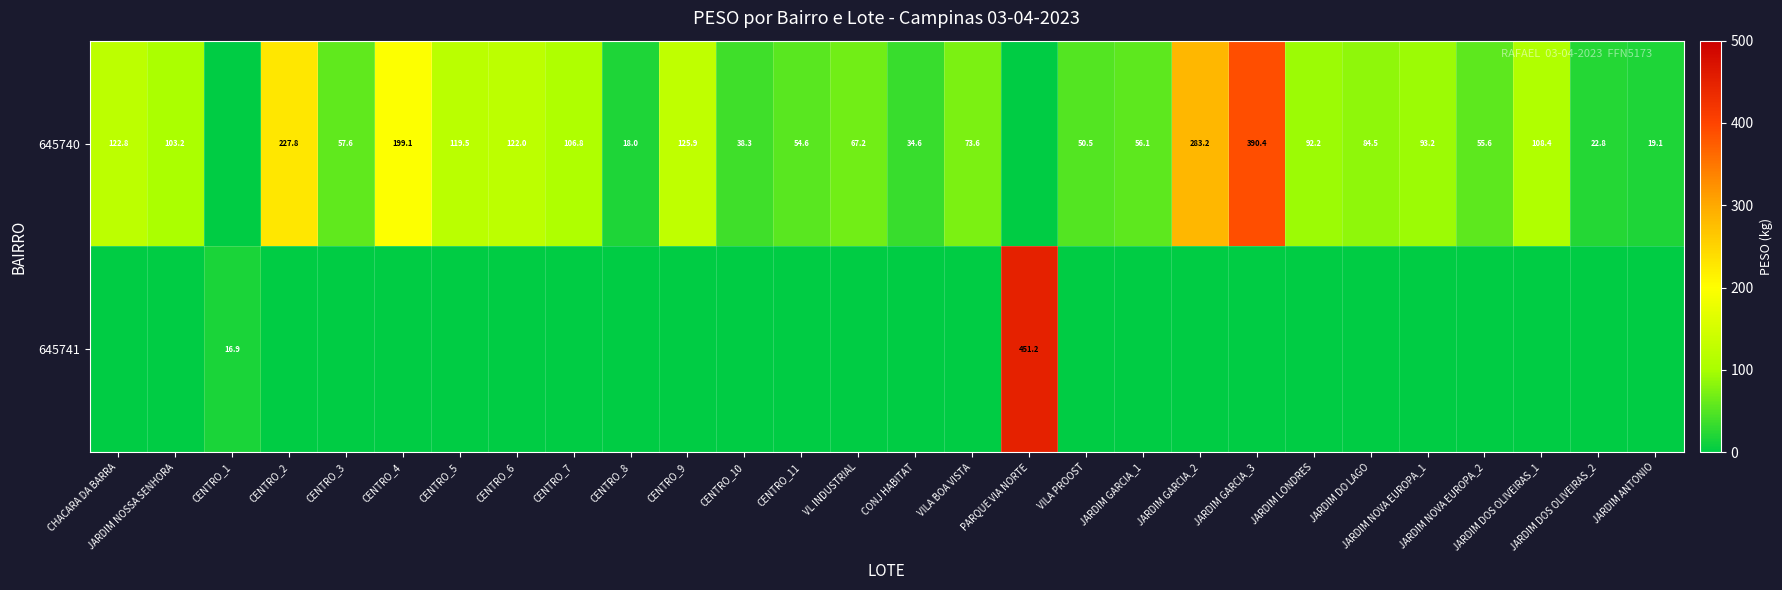

The value of 645740 at CENTRO_6 is 122.0. True or false?

True